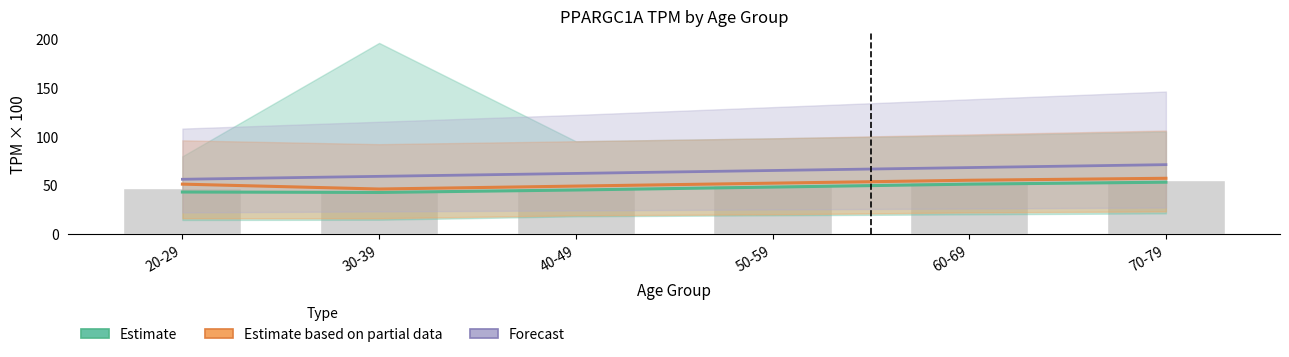

Is the value of Estimate based on partial data at 30-39 greater than the value of Forecast at 60-69?

No